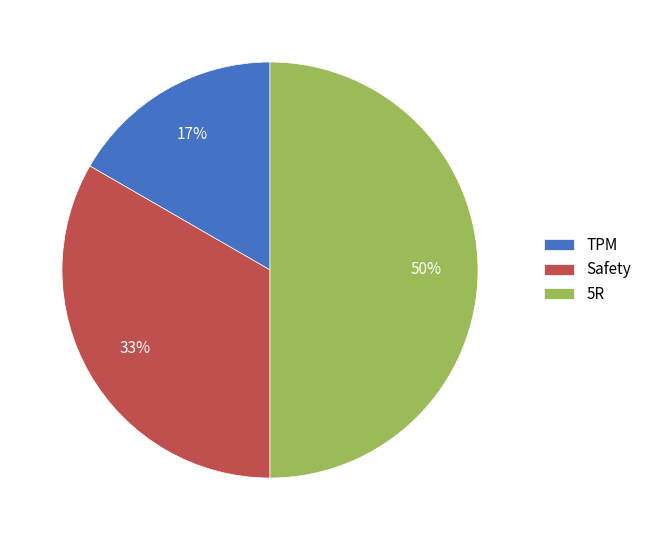

What is the largest slice in the pie chart?

5R